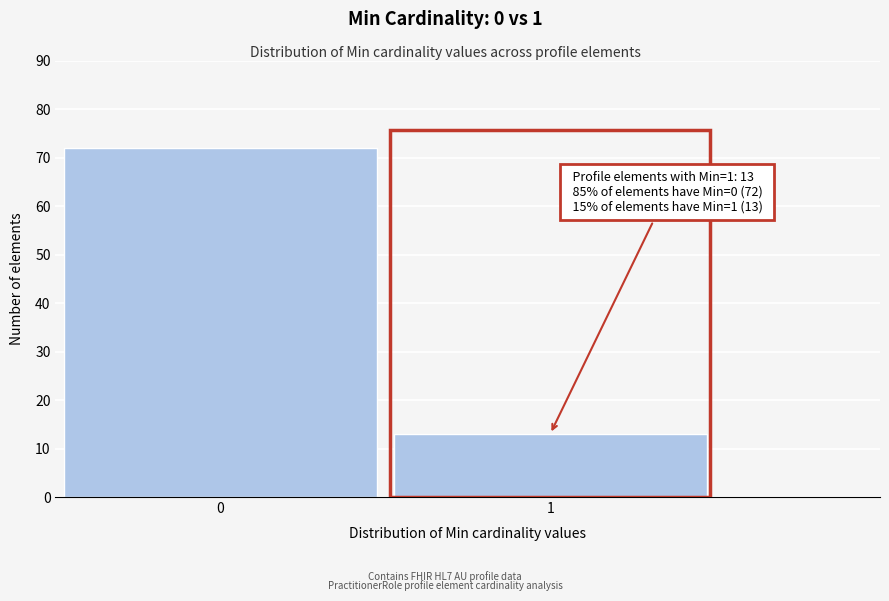

Reading left to right, extract all data points from this chart.

72	13